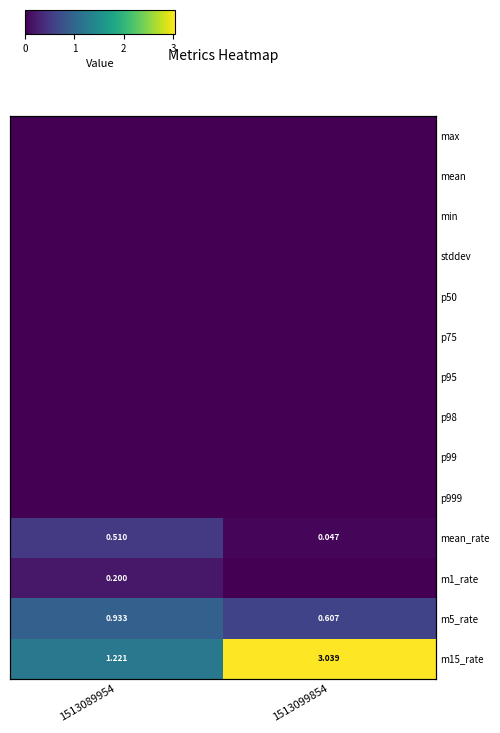

At which category is the sum across all series the highest?

1513099854